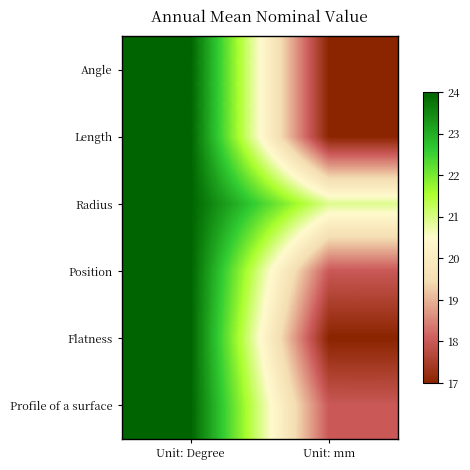

At which category is the sum across all series the highest?

Unit: Degree